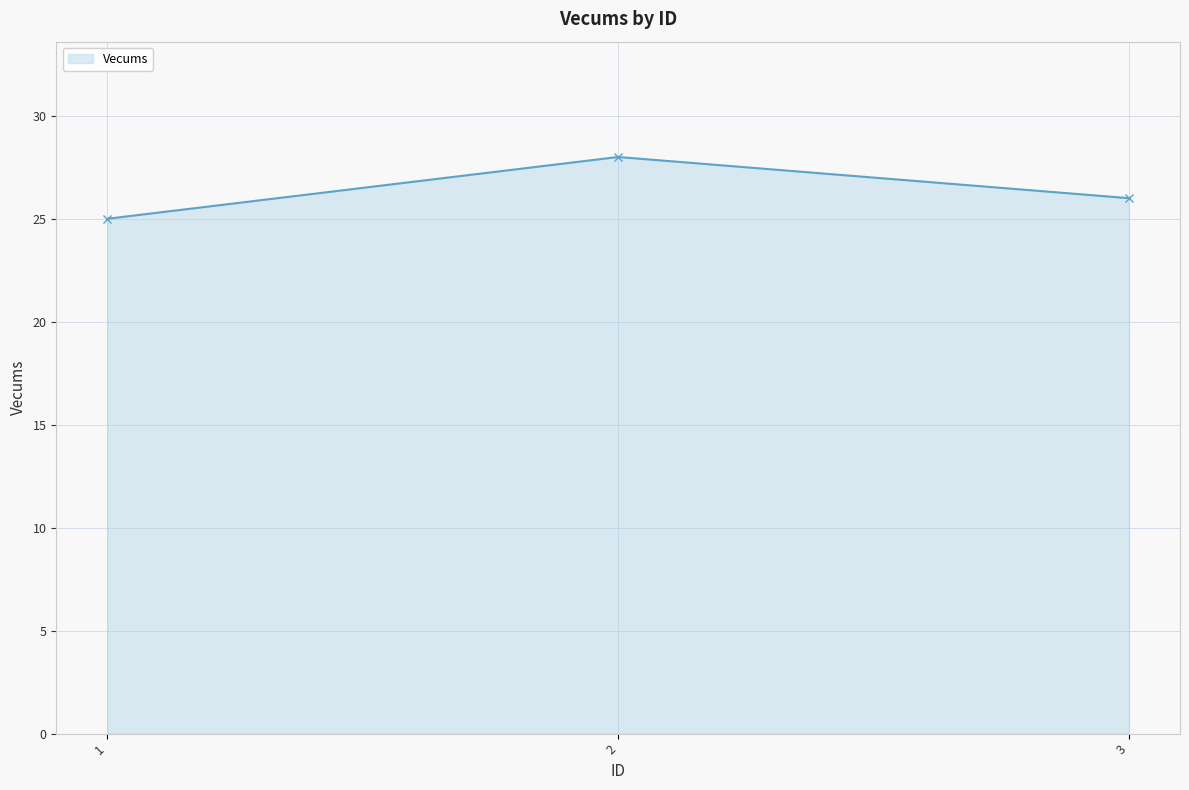

Rank the categories by value from highest to lowest.

2, 3, 1